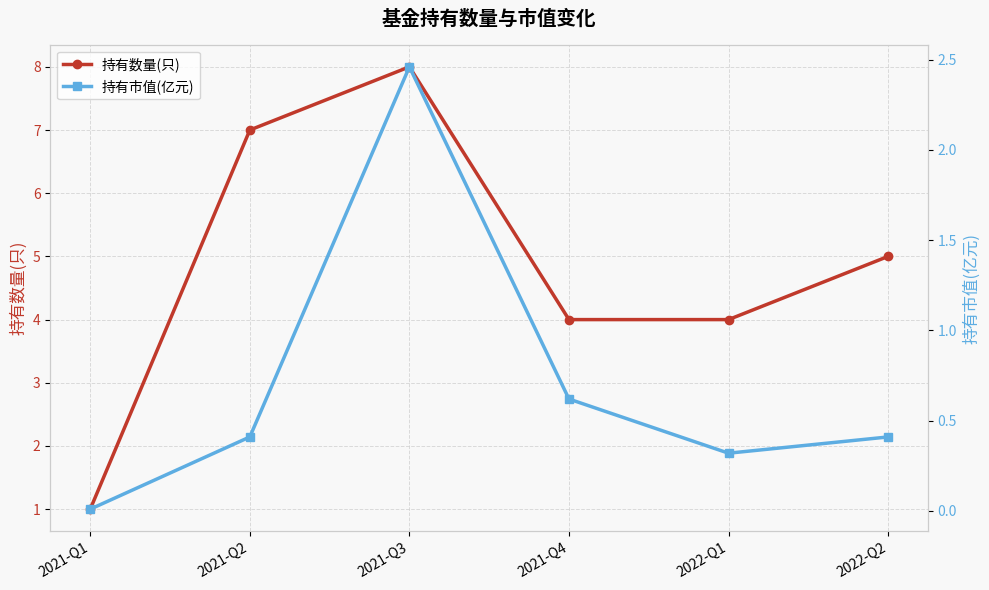

True or false: 持有数量(只) has more than 1 interior local peaks.

False